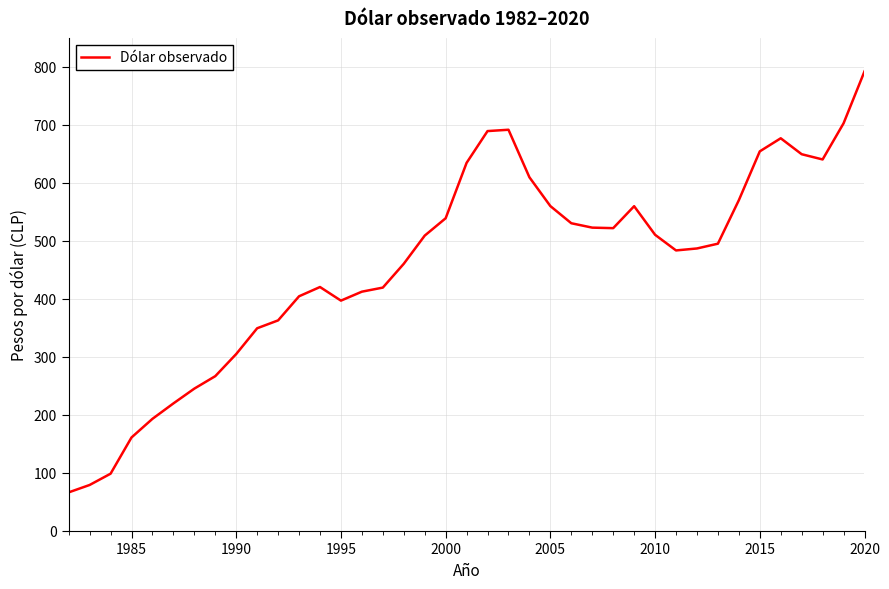

What is the smallest value displayed?

66.0